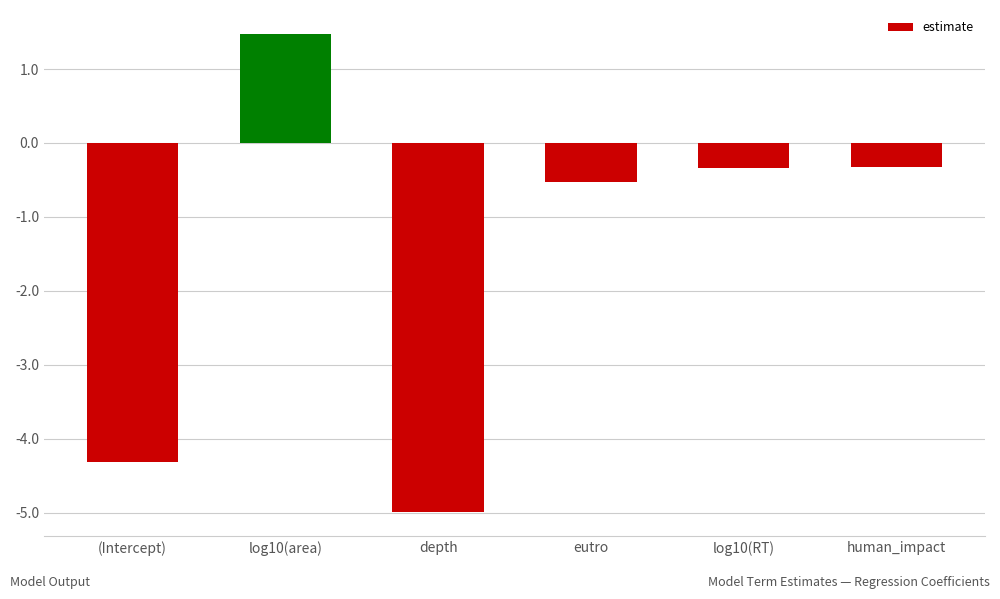

Reading left to right, transcribe all the data shown in this chart.

(Intercept)=-4.3	log10(area)=1.5	depth=-5.0	eutro=-0.5	log10(RT)=-0.3	human_impact=-0.3